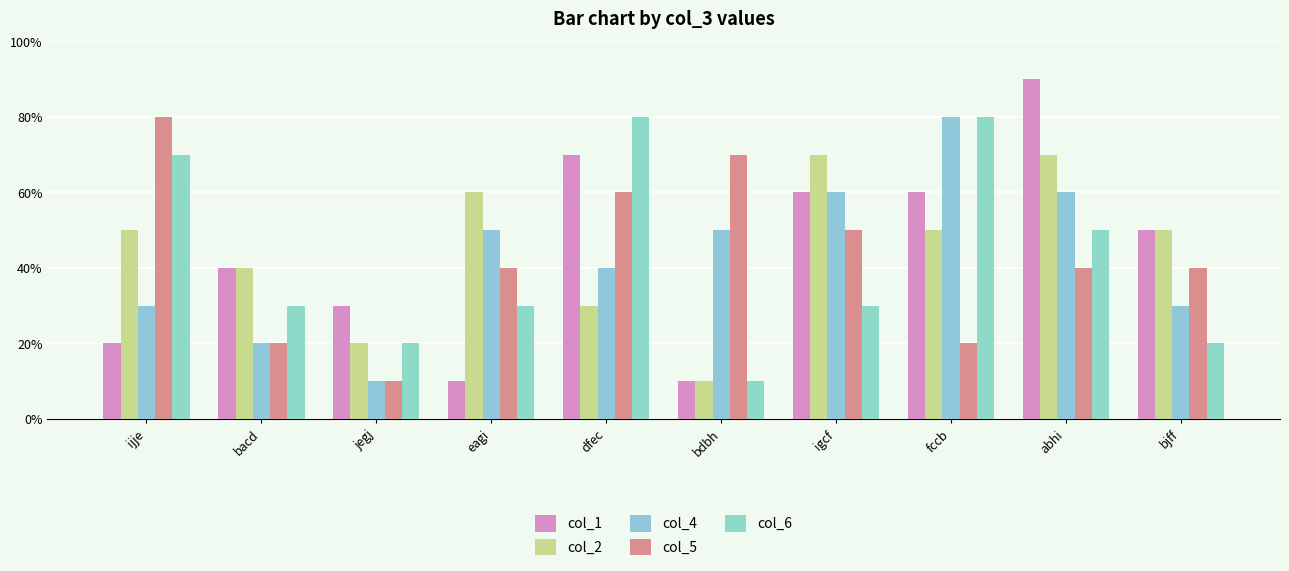

Rank the series at dfec from lowest to highest value.

col_2, col_4, col_5, col_1, col_6